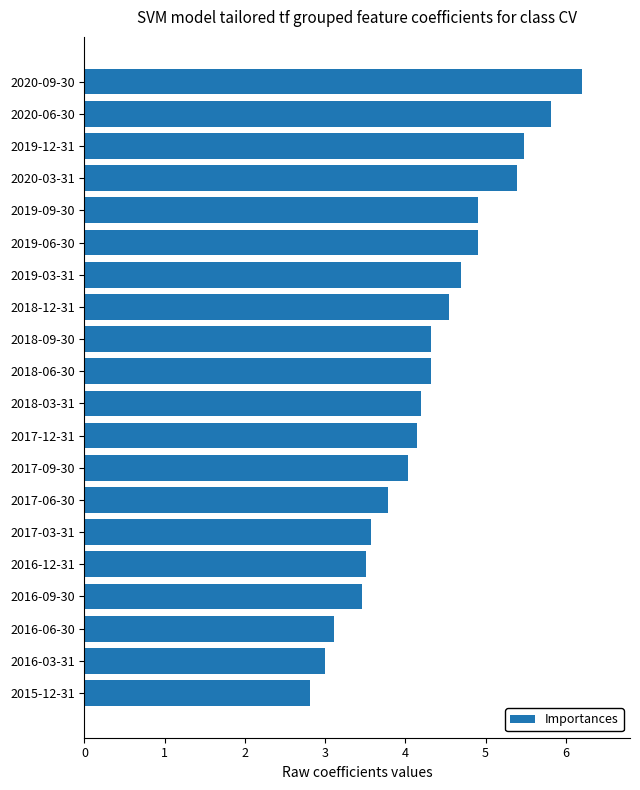

Approximately how many times larger is the value at 2017-06-30 compared to 2018-03-31?

0.9